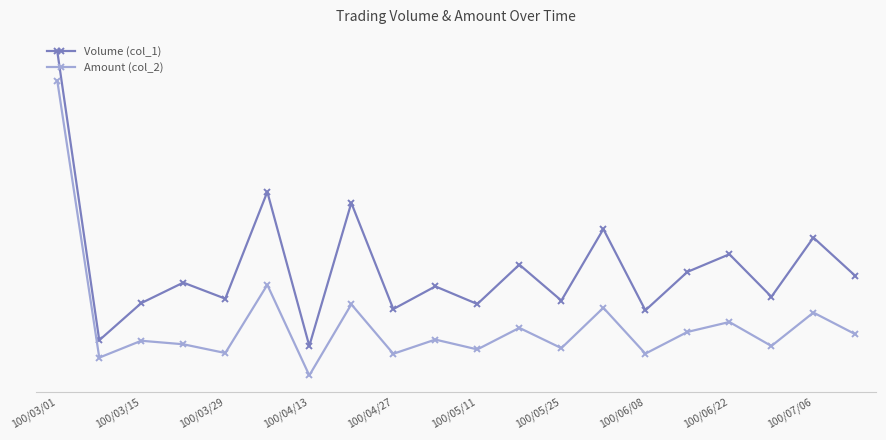

Which label corresponds to the largest value in the chart?

100/03/01